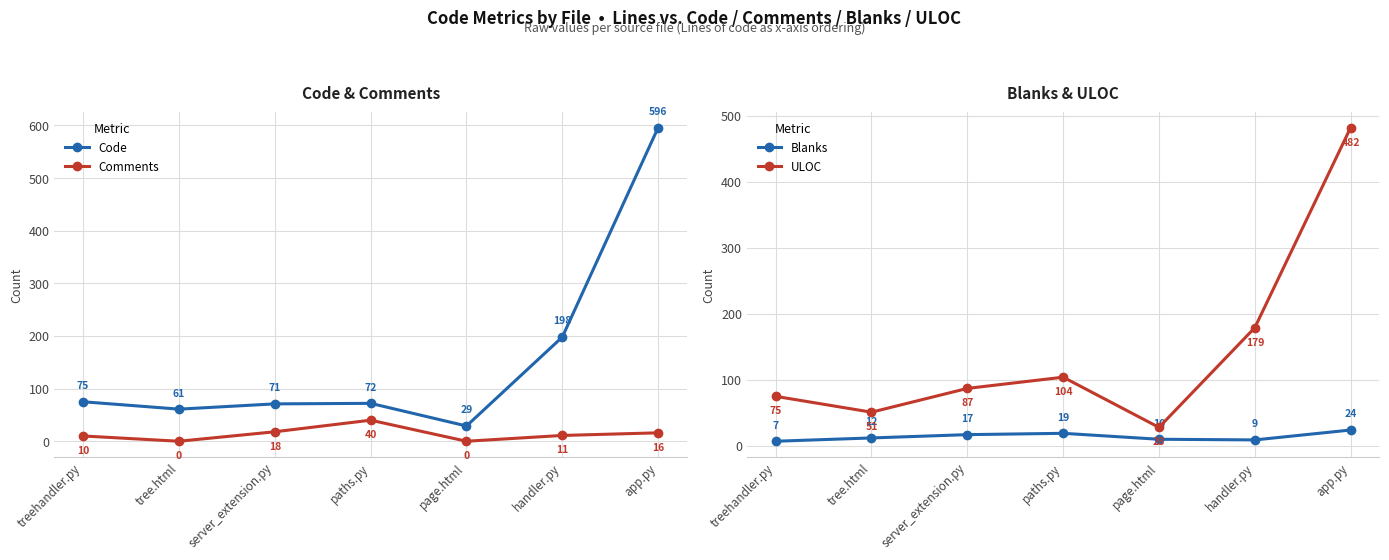

Is it true that Blanks equals 17 at server_extension.py?

True